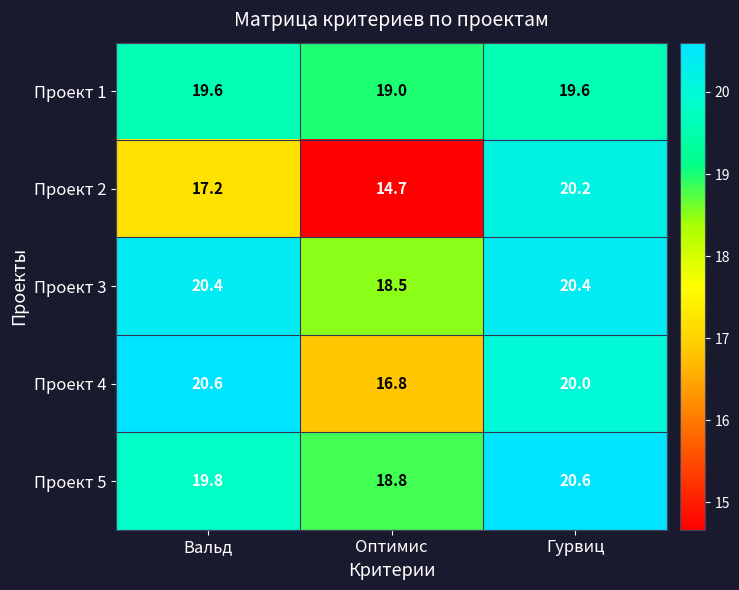

The value of Проект 4 at Гурвиц is 20.0. True or false?

True